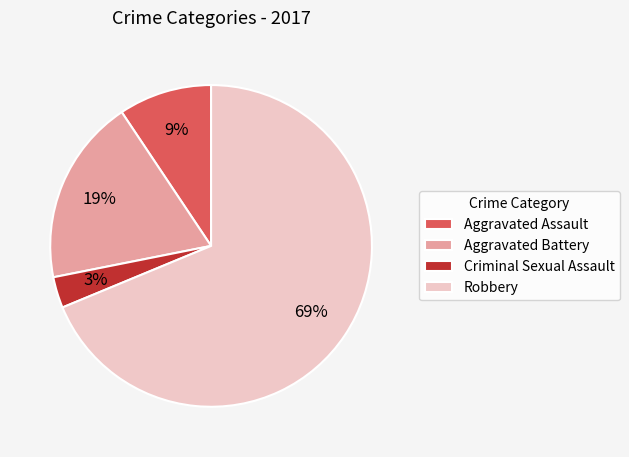

What is the largest slice in the pie chart?

Robbery